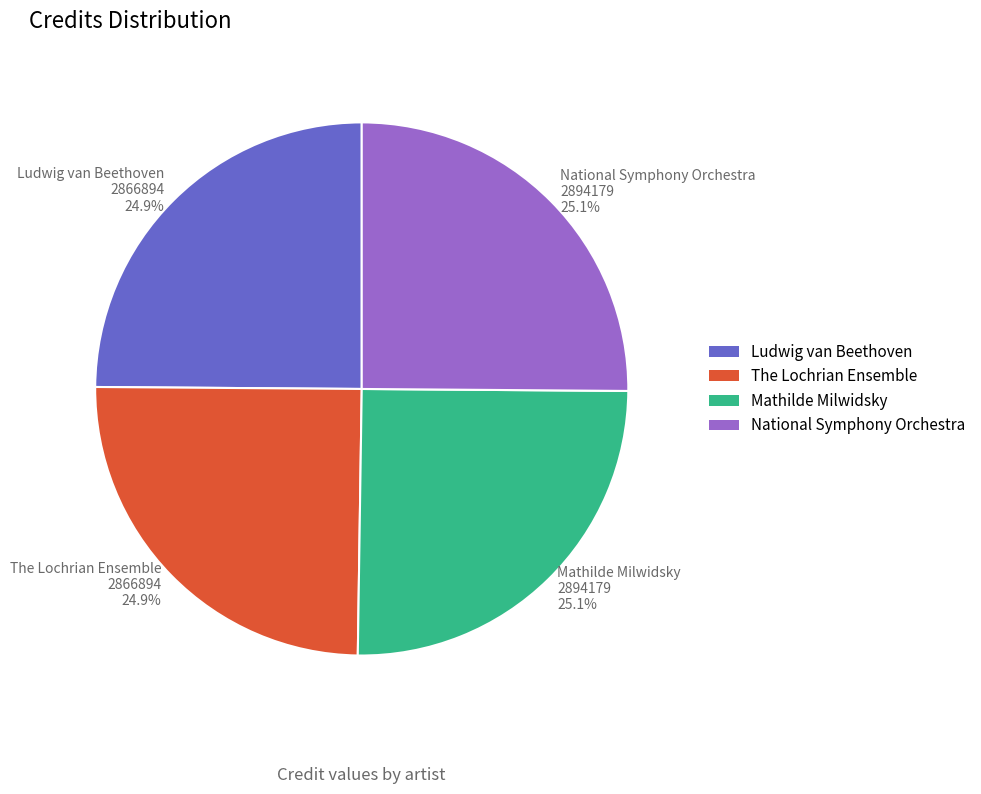

Is there any slice that represents more than half of the pie?

No